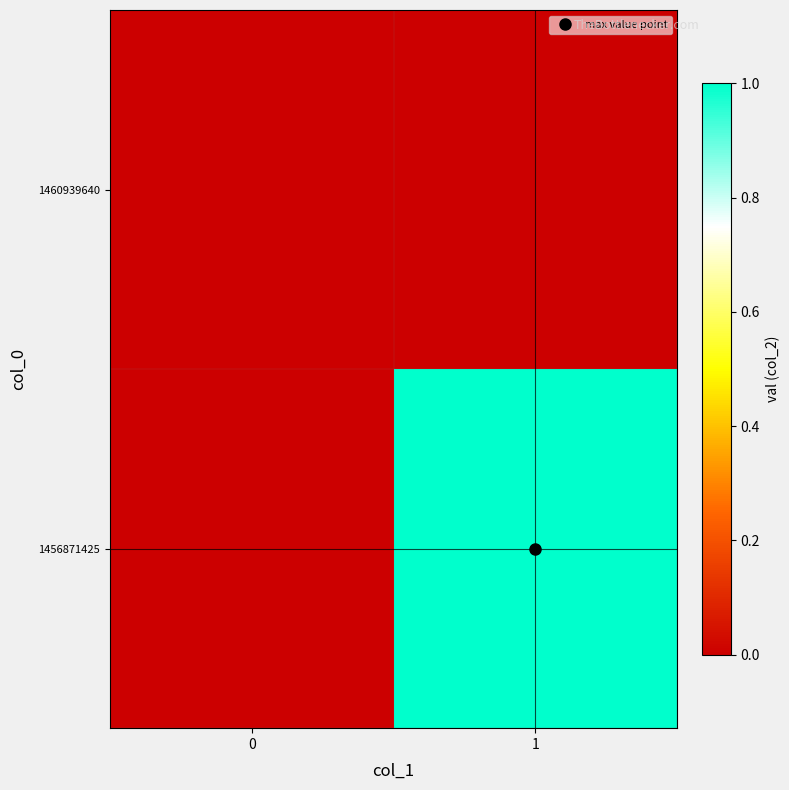

Reading left to right, what are all the values shown in this chart?

1456871425: 0=0	1=1
1460939640: 0=0	1=0